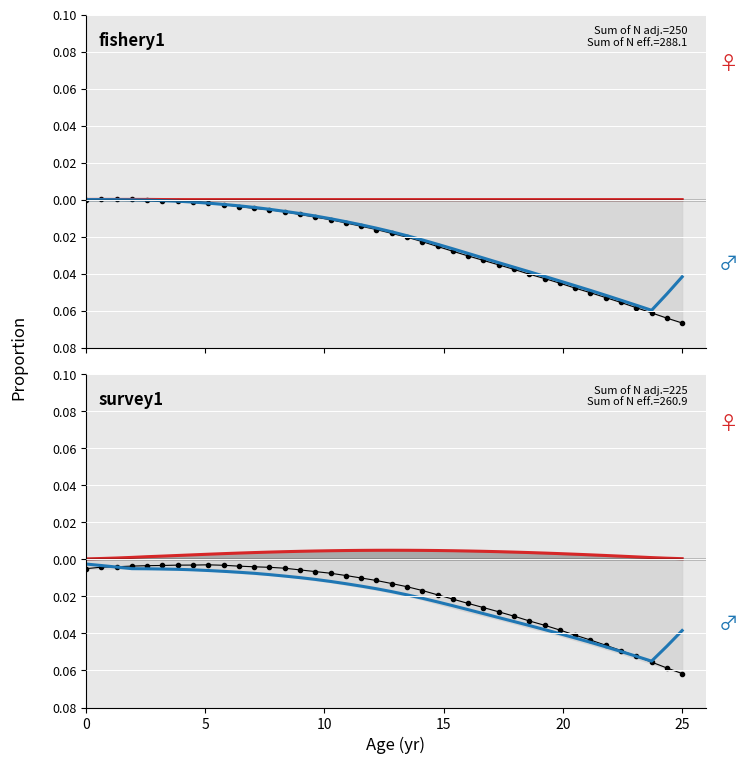

How many lines are shown in the chart?

3